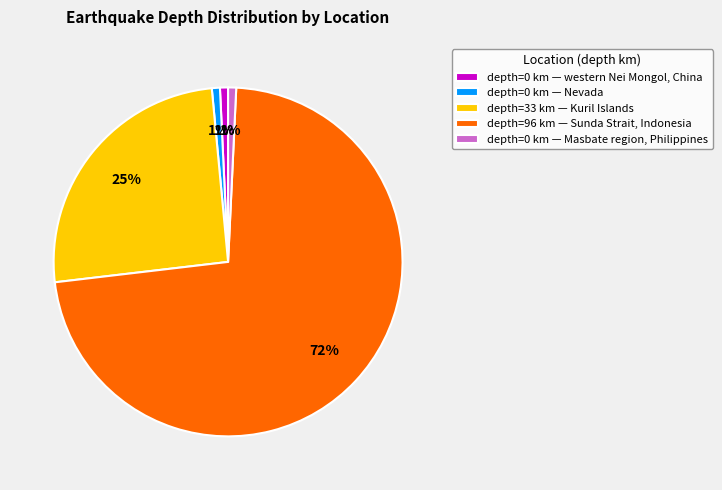

The depth=0 km — western Nei Mongol, China slice represents 11% of the pie. True or false?

False